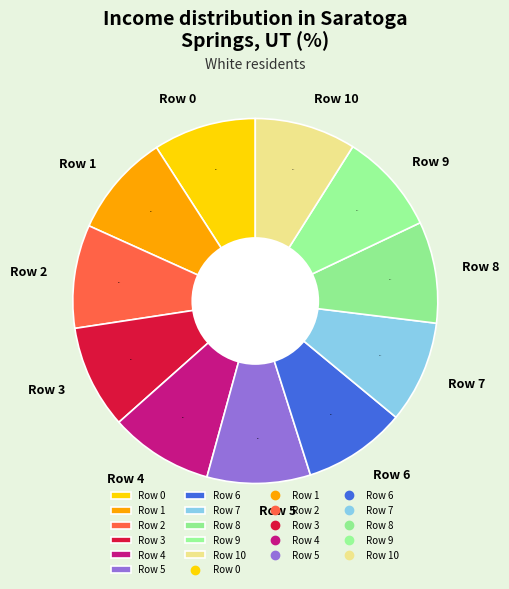

Is it true that Row 4 is 22% of the pie?

False